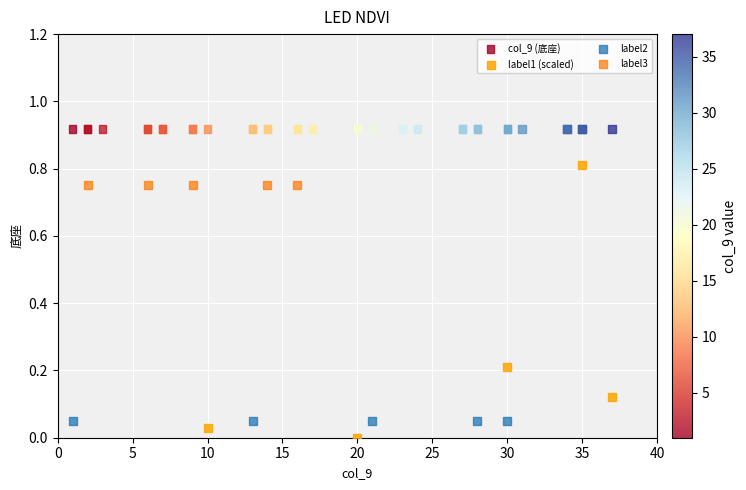

Which series reaches the minimum Y coordinate?

label1 (scaled)